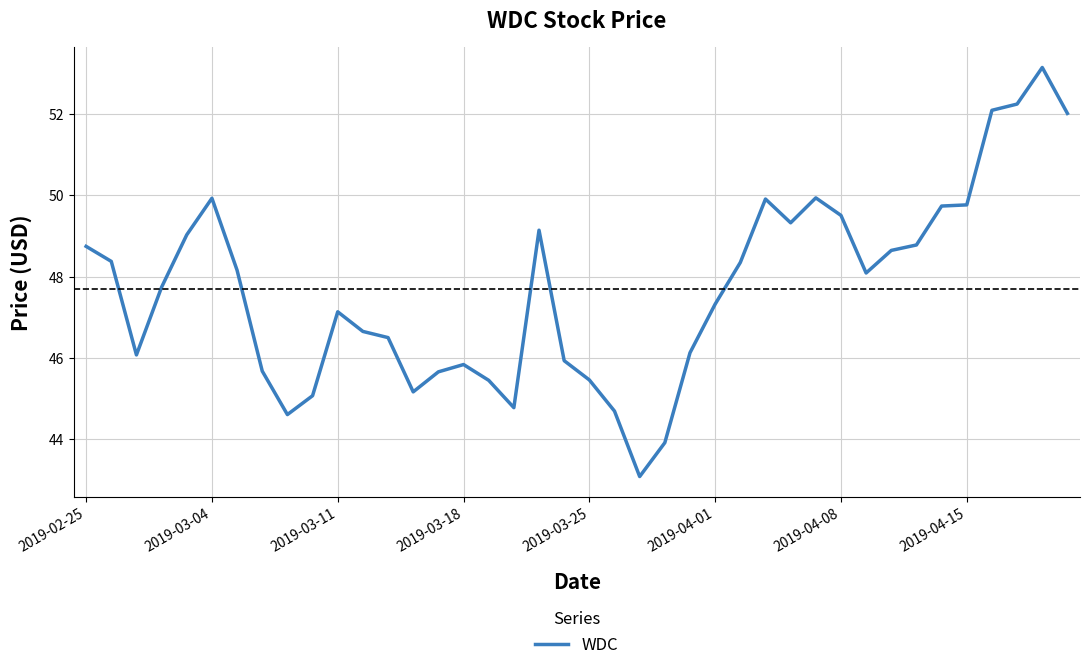

What is the greatest value displayed?

53.2